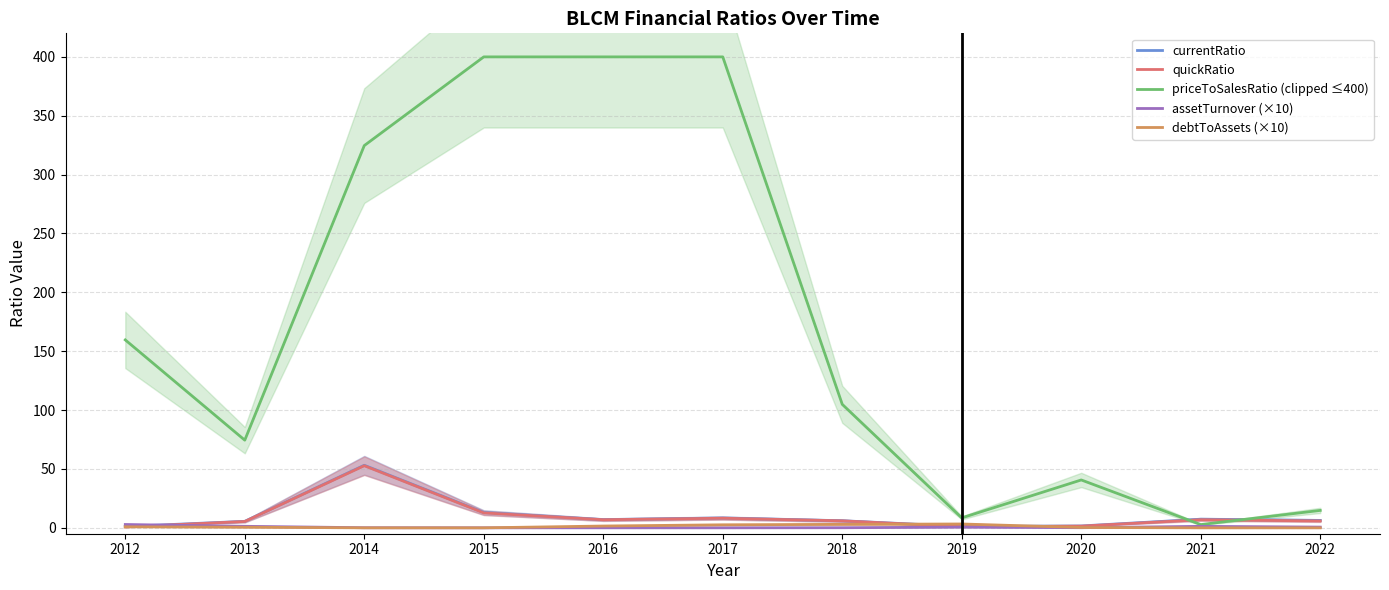

How many lines are shown in the chart?

5